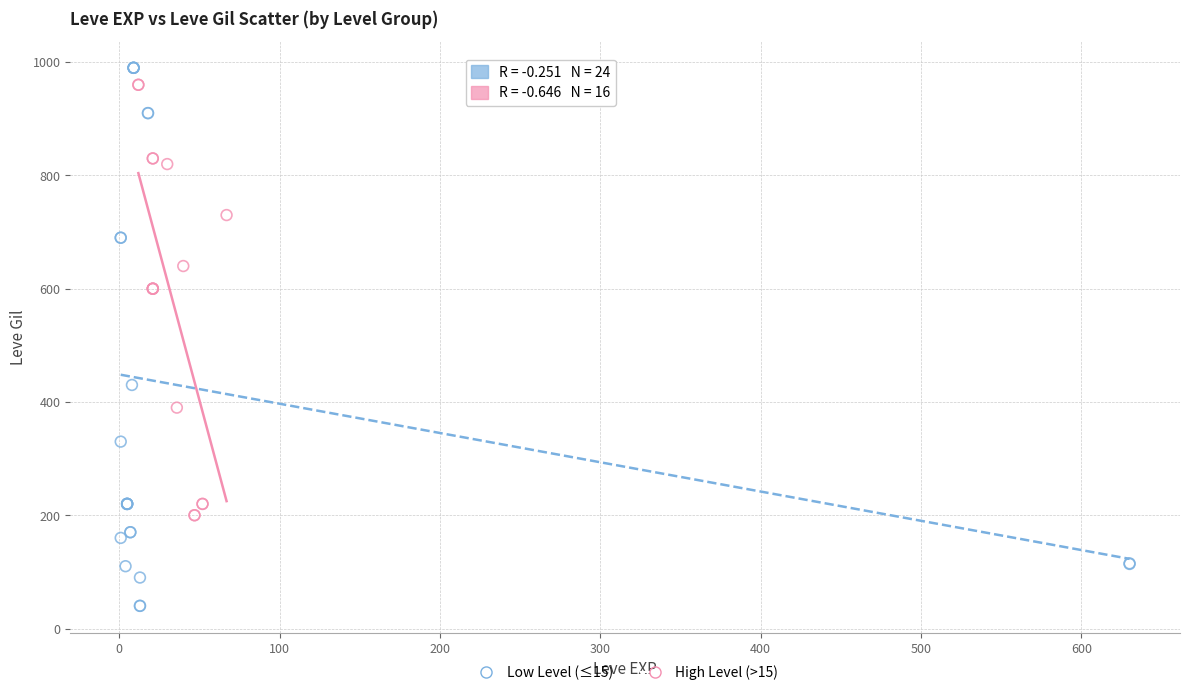

Which series contains the lowest Y value?

Low Level (≤15)